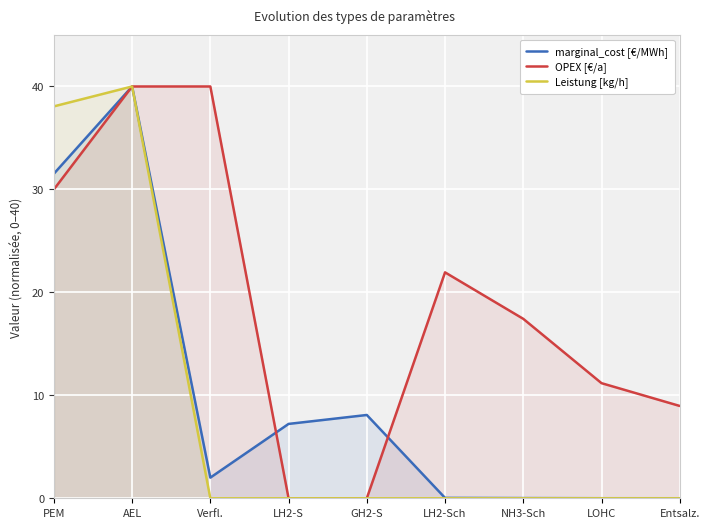

What is the difference between the second highest and minimum values in the Leistung [kg/h] series?

38.1